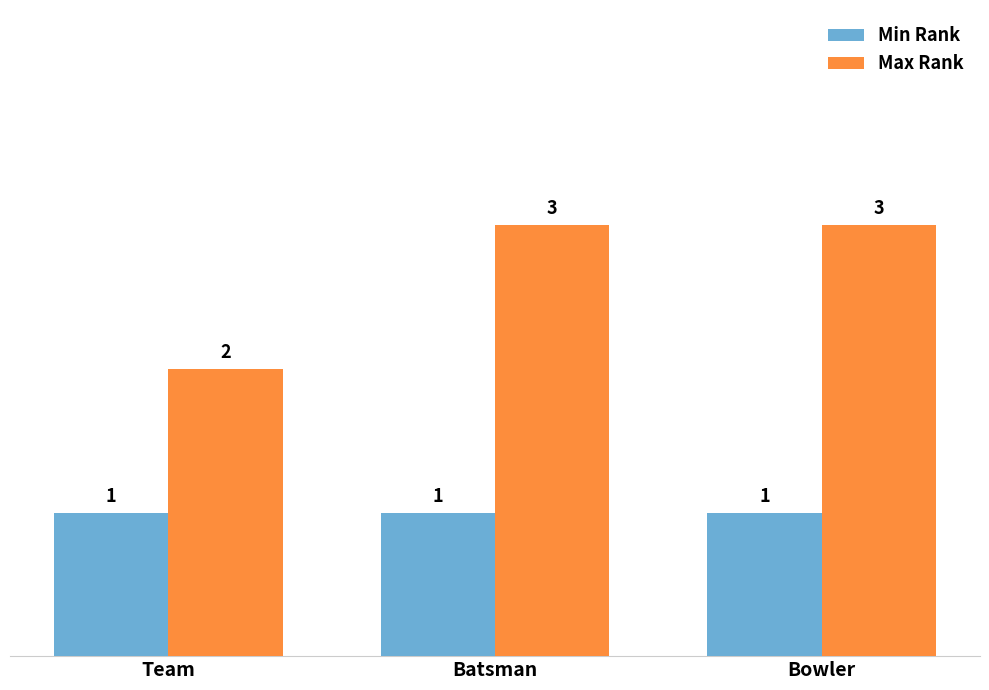

The Max Rank series shows 1 at Team. True or false?

False